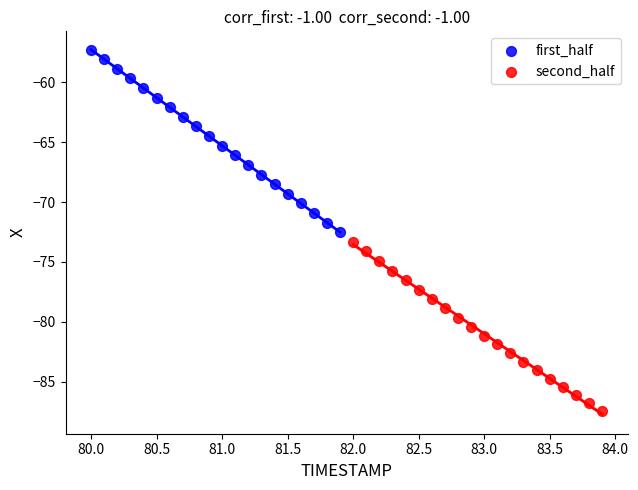

Which series contains the lowest Y value?

second_half